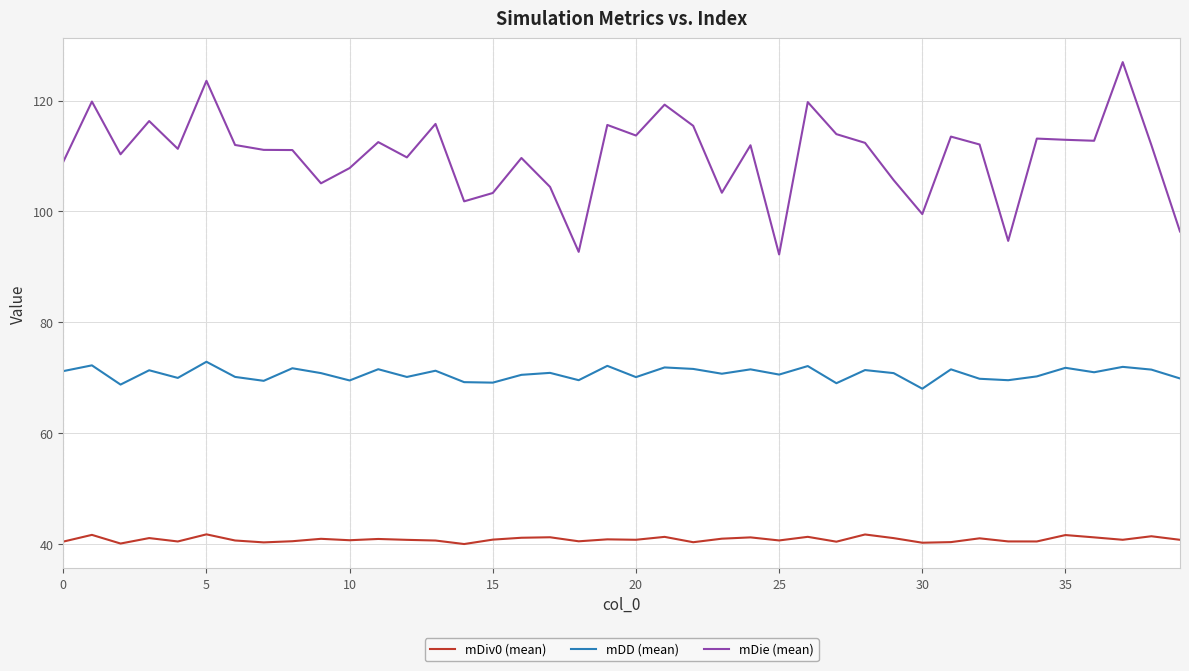

Rank the series by their average value, from lowest to highest.

mDiv0 (mean), mDD (mean), mDie (mean)